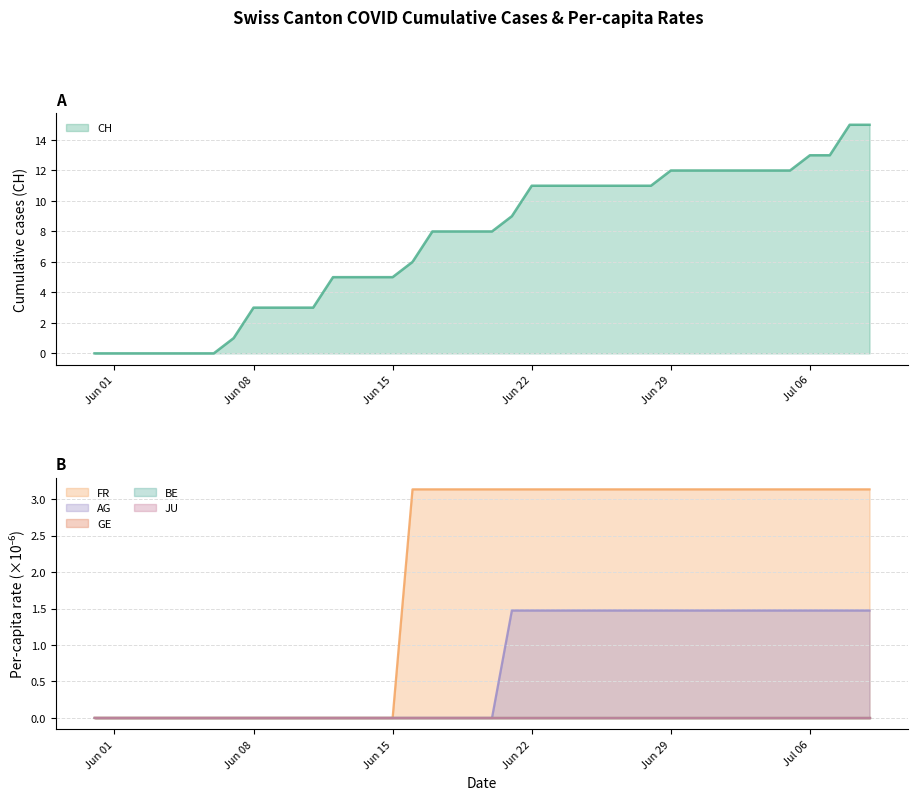

True or false: CH has a value of 0 at Jun 01.

True